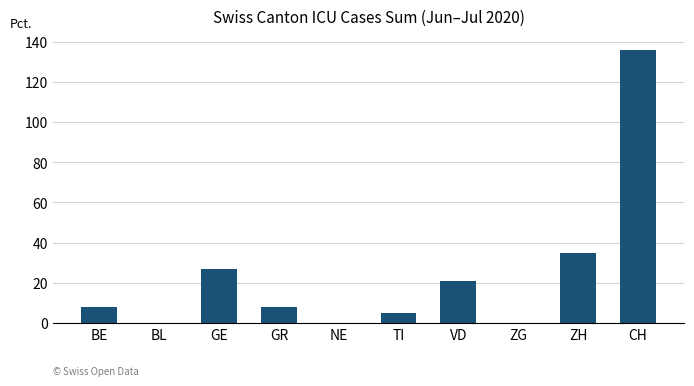

Are the bars horizontal?

No